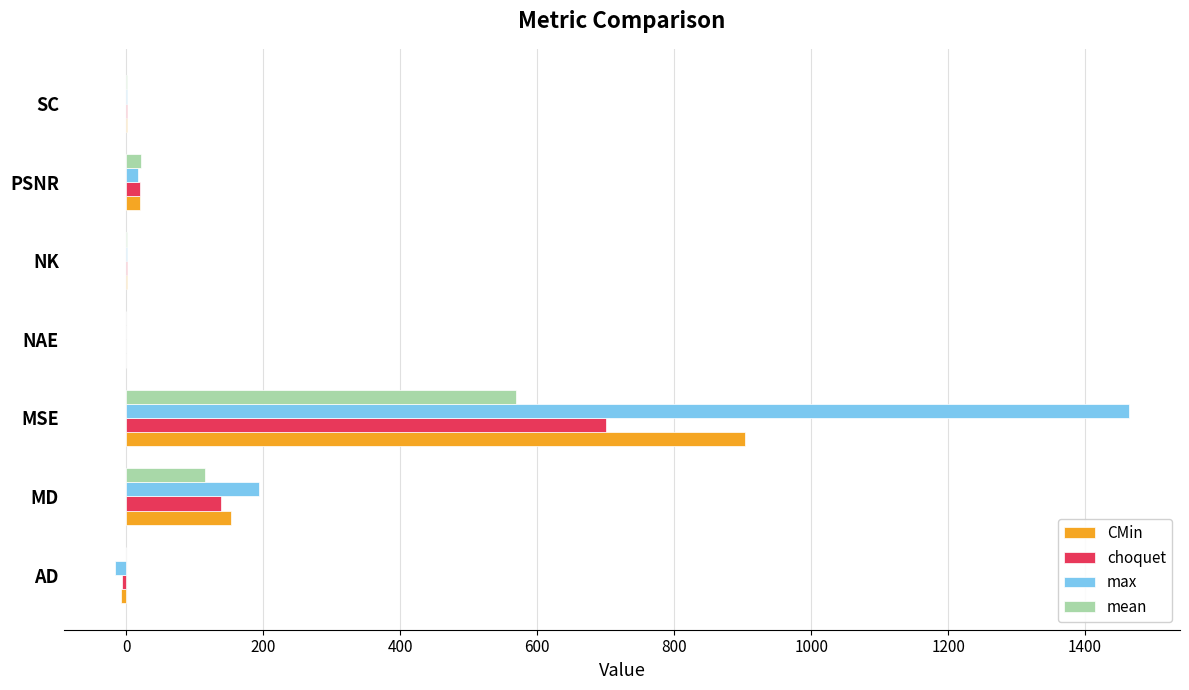

Which series changed the most between AD and MSE?

max